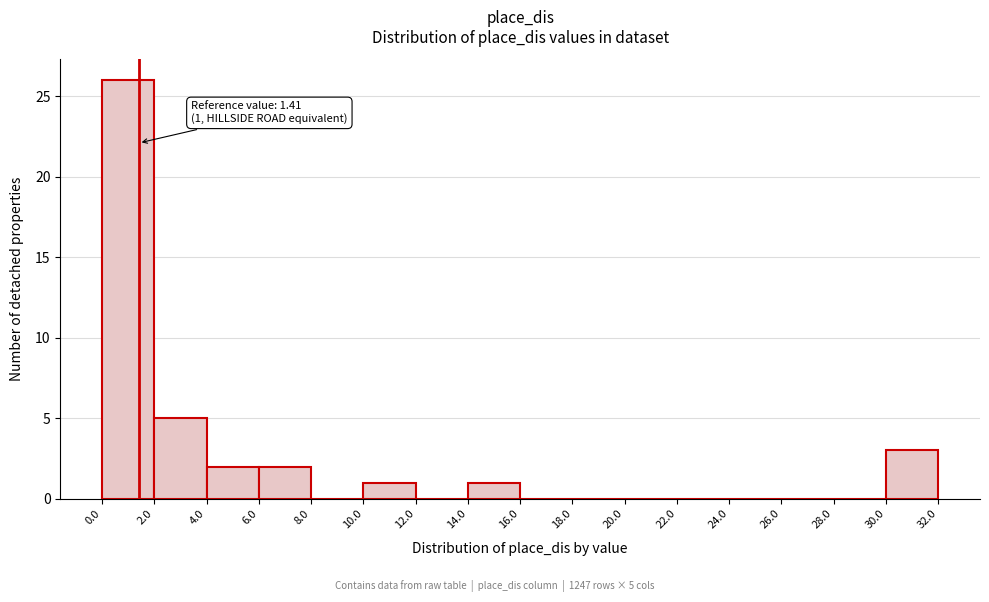

Which range on the x-axis has the tallest bar?

0.0 to 2.0